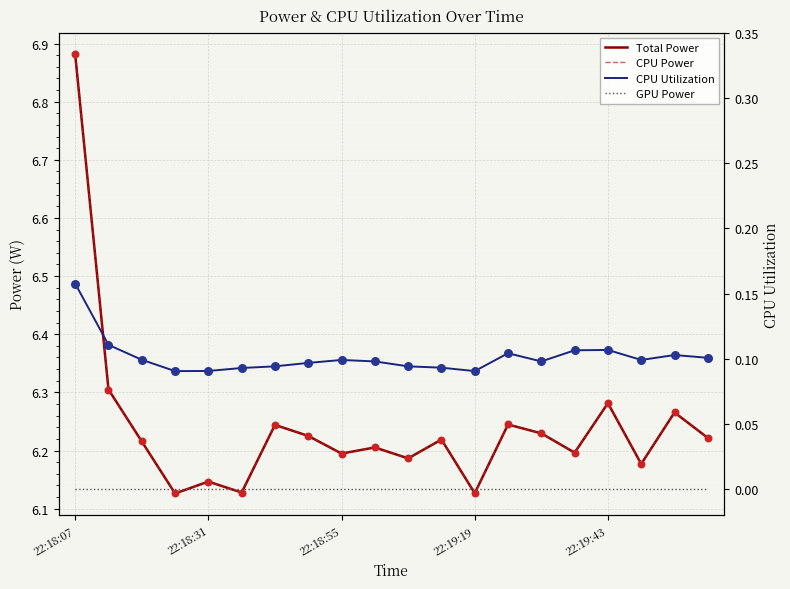

What is the total value across all series at 13?

12.6